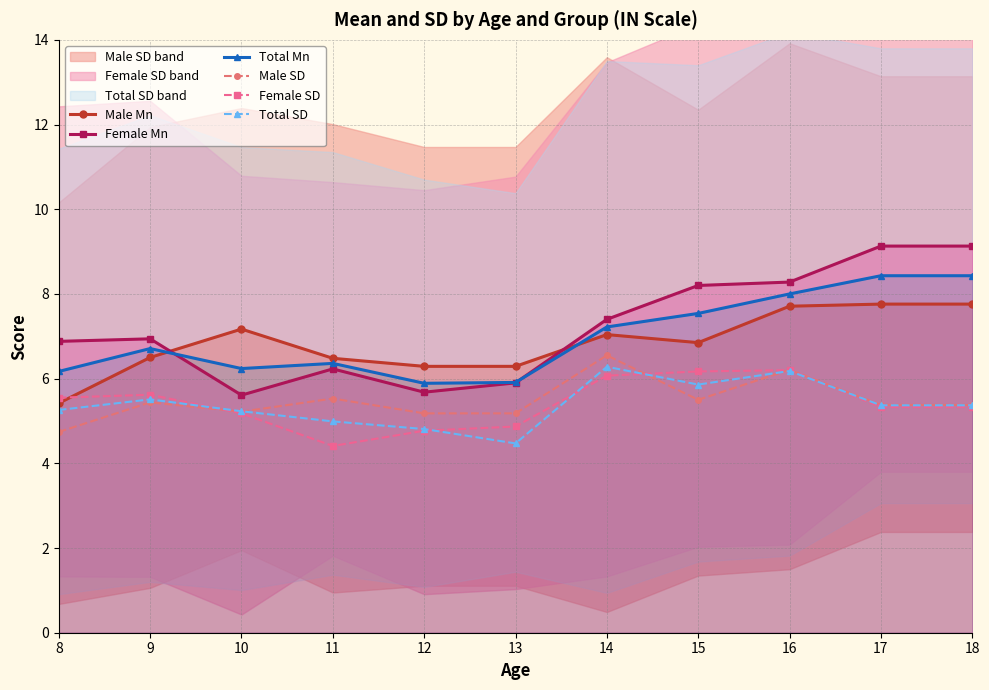

At which label does Male Mn reach its minimum?

8